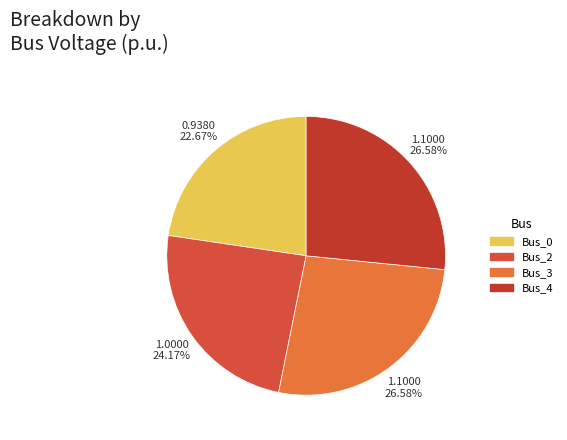

To the nearest percent, what percentage of the pie is Bus_0?

23%